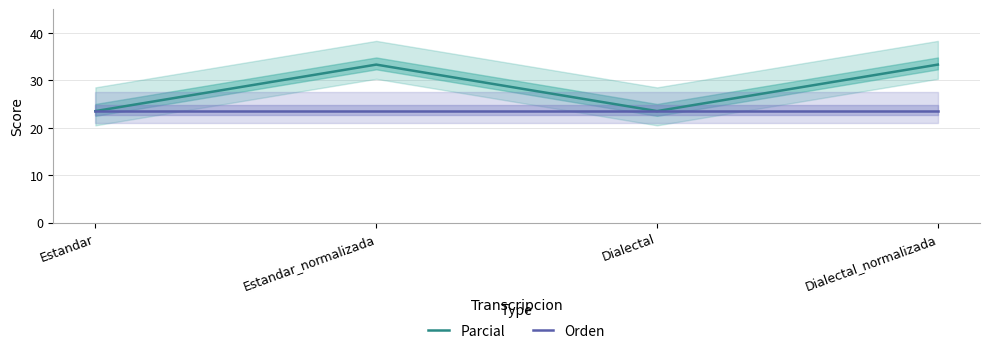

The value of Orden at Dialectal_normalizada is 23.5. True or false?

True